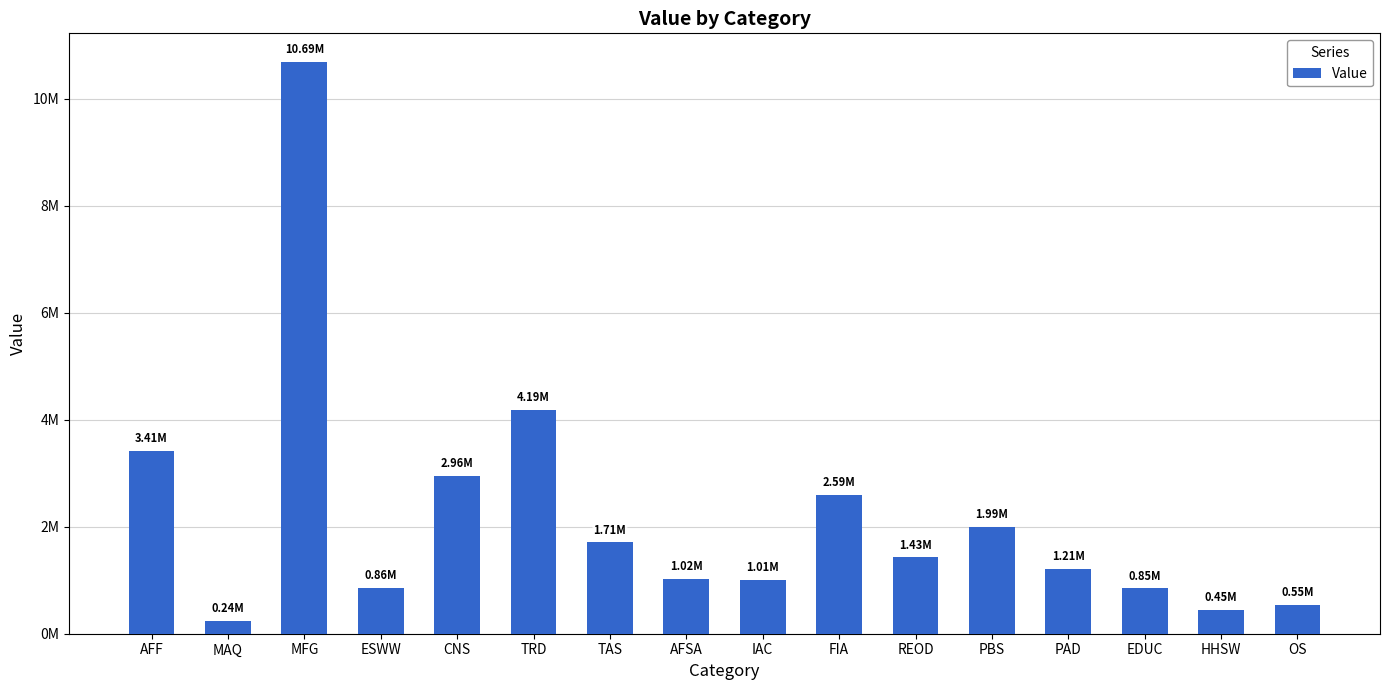

What is the label of the 4th bar from the right?

PAD